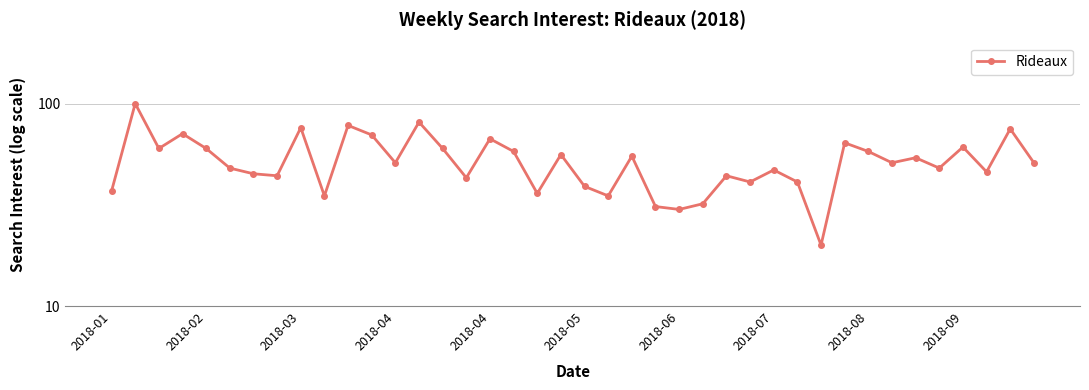

What is the ratio of the value at 22 to the value at 27?

1.3